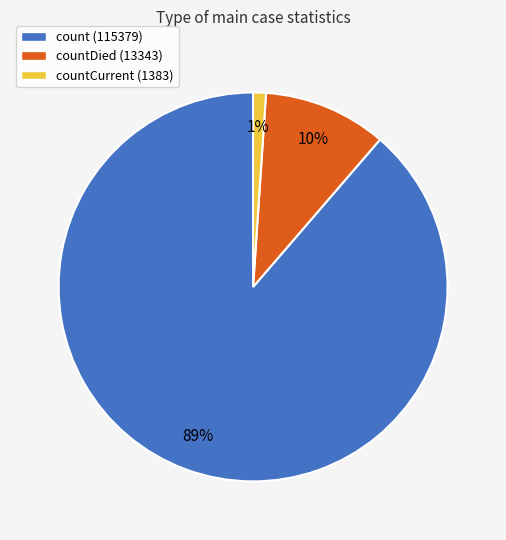

The count (115379) slice represents 80% of the pie. True or false?

False